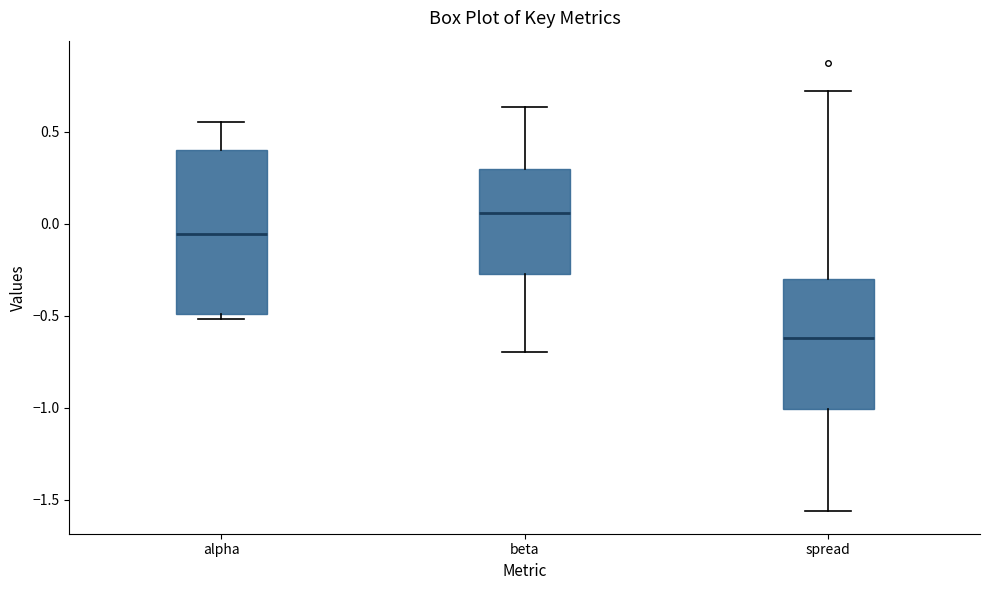

Reading left to right, read every box against the y-axis: the position of its median line, the range the box covers, and the ends of its whiskers. The values are not printed on the chart, so give them approximately, as read against the axis.

alpha: median -0.05, box -0.50 to 0.40, whiskers -0.50 (just below the box's lower edge) to 0.55
beta: median 0.05, box -0.25 to 0.30, whiskers -0.70 to 0.65
spread: median -0.60, box -1.00 to -0.30, whiskers -1.55 to 0.70